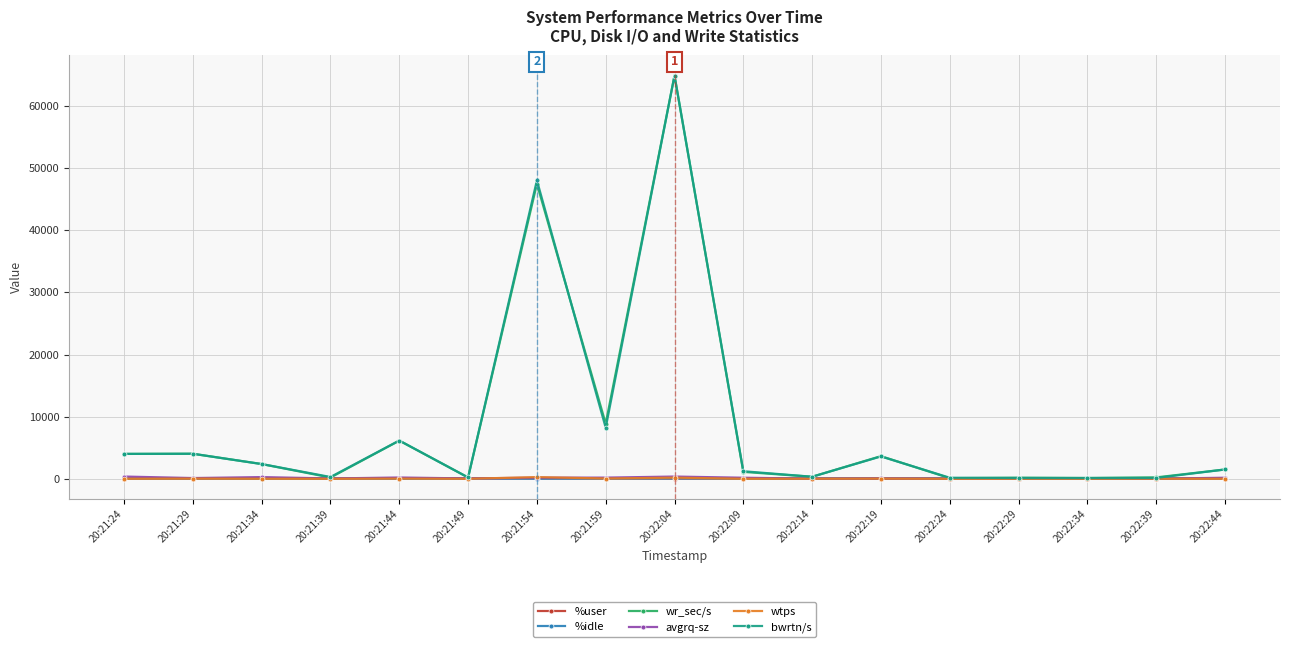

What is the label of the 11th point from the right?

20:21:54